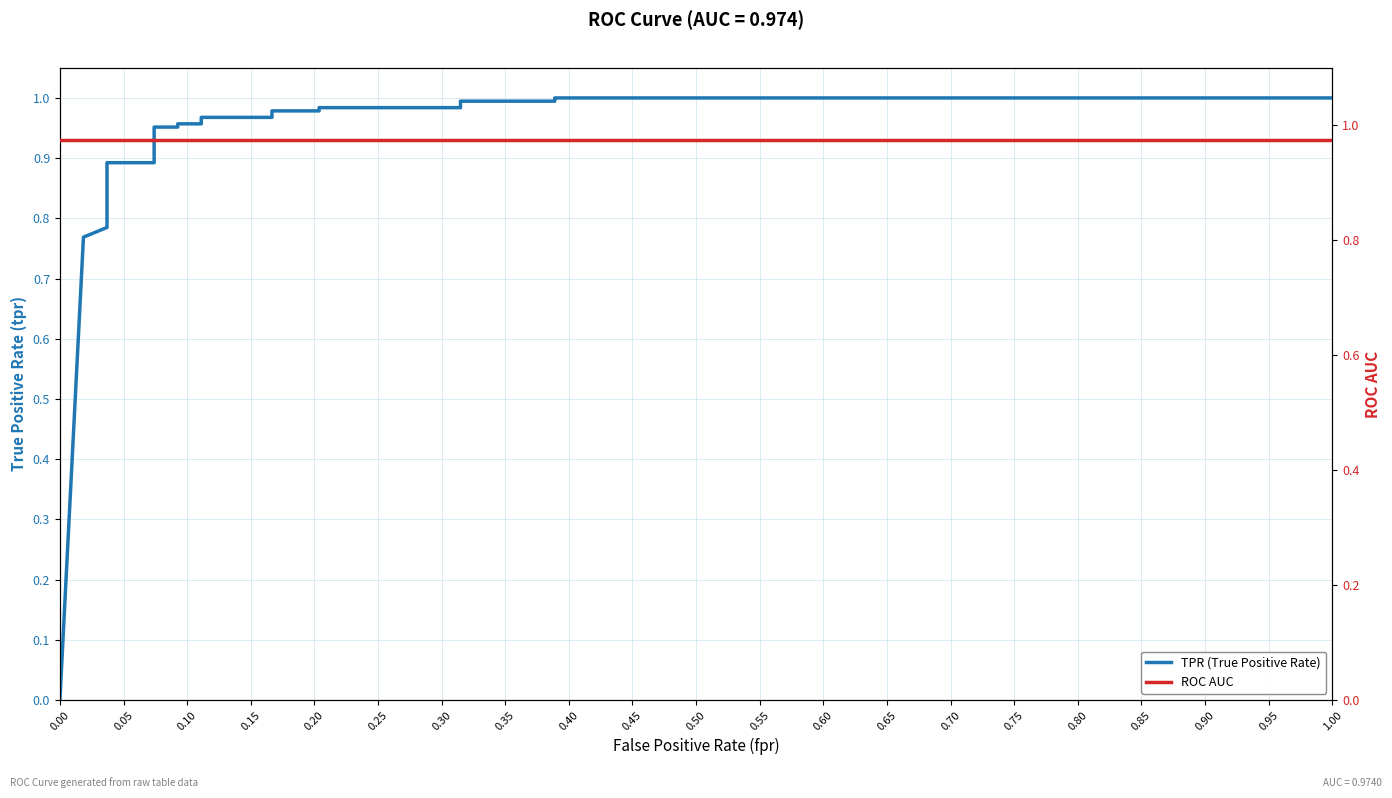

Between 0.50 and 0.65, which is larger?

0.65